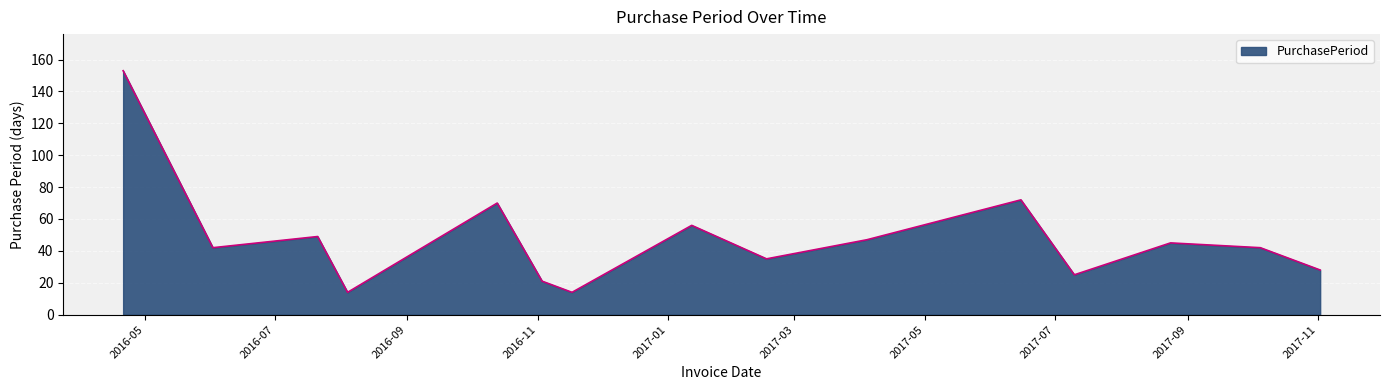

What is the maximum value shown in the chart?

153